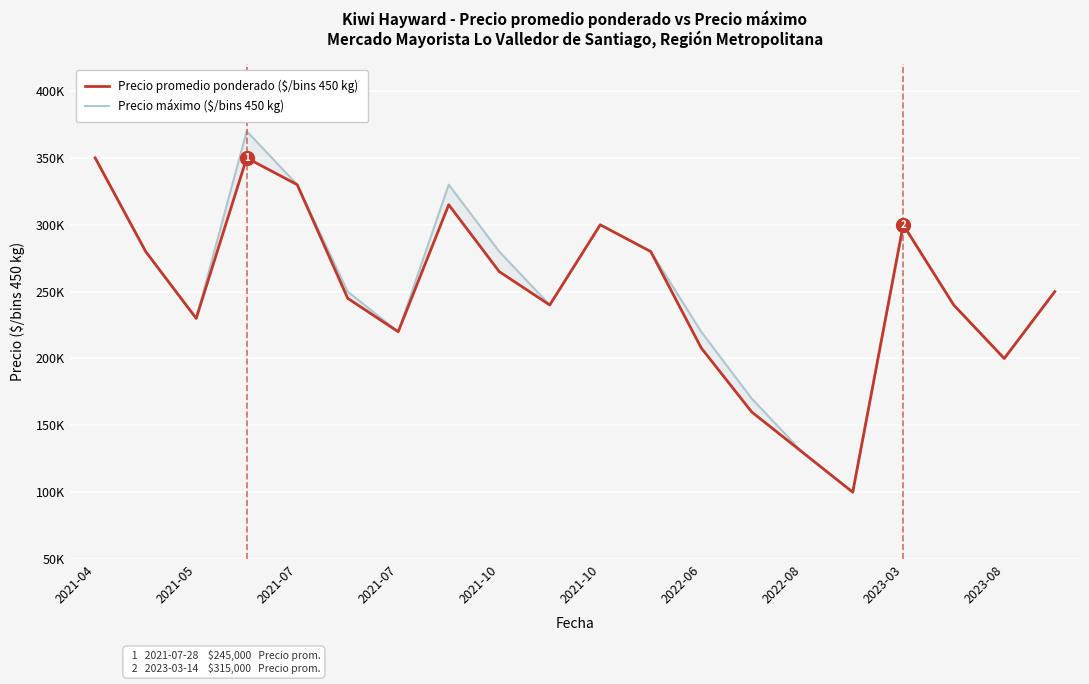

List the series in order of their peak value, highest first.

Precio máximo ($/bins 450 kg), Precio promedio ponderado ($/bins 450 kg)